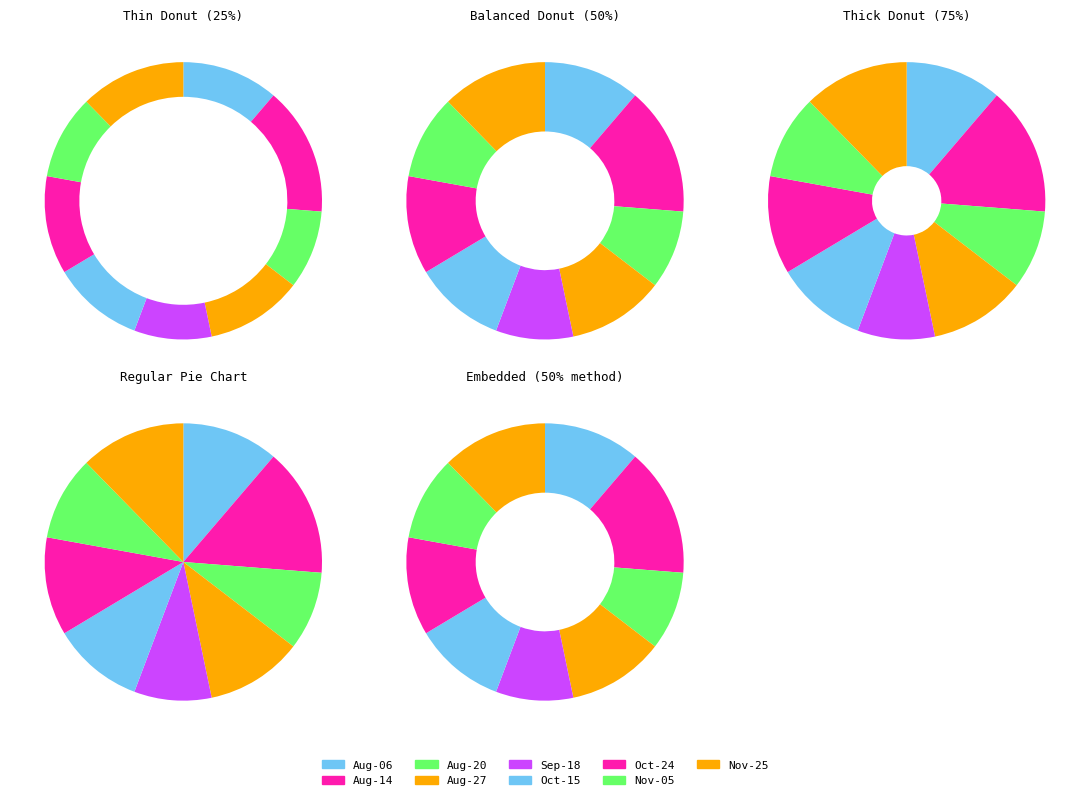

What is the largest slice in the pie chart?

2019-08-14